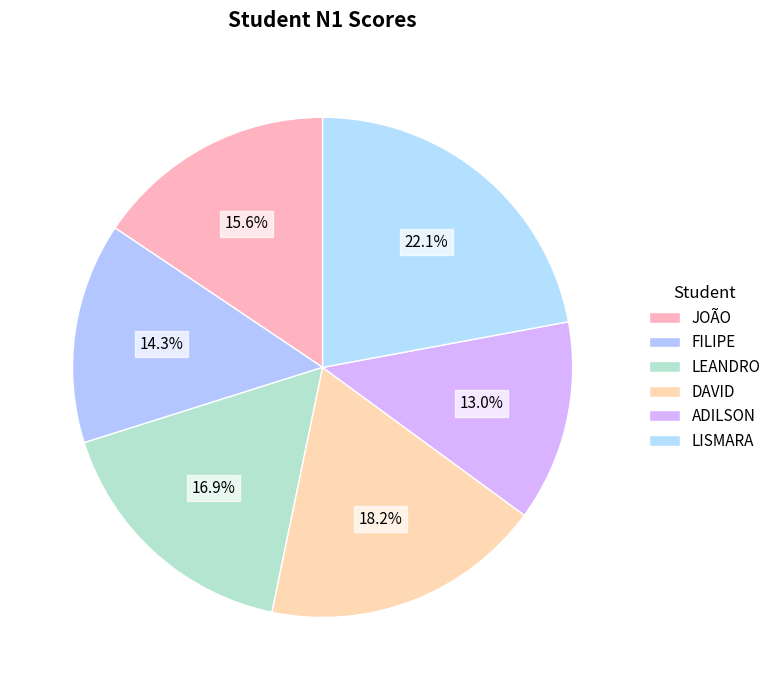

Do JOÃO and FILIPE together represent more than half of the pie?

No